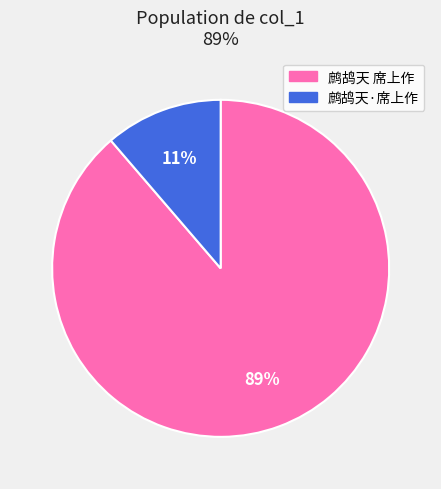

The 鹧鸪天 席上作 slice represents 89% of the pie. True or false?

True